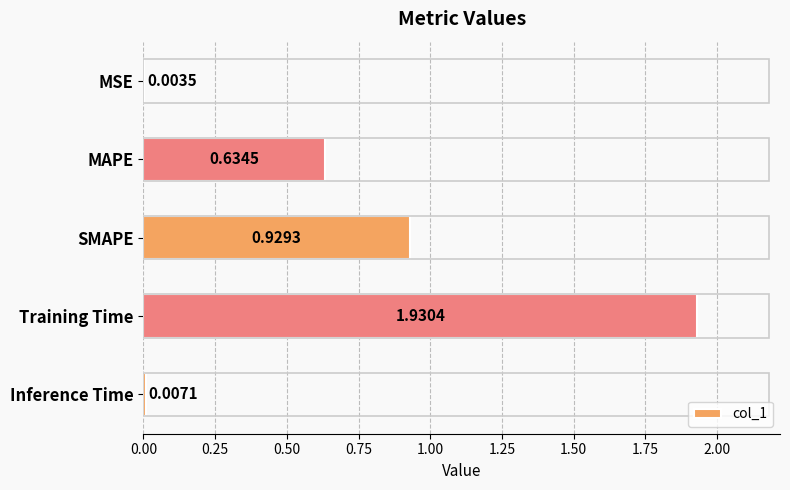

Where is the data nearest to the value 0?

MSE